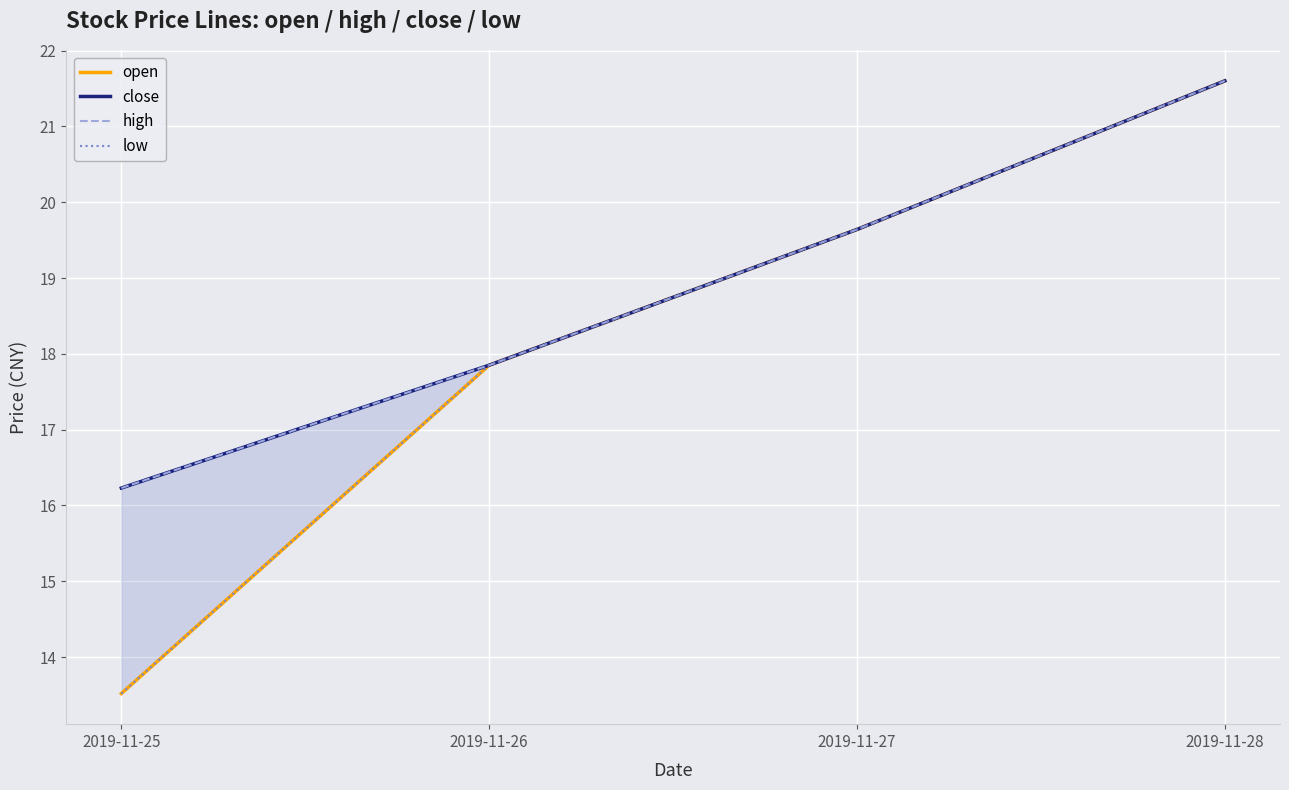

At how many categories does at least one series exceed 21?

1